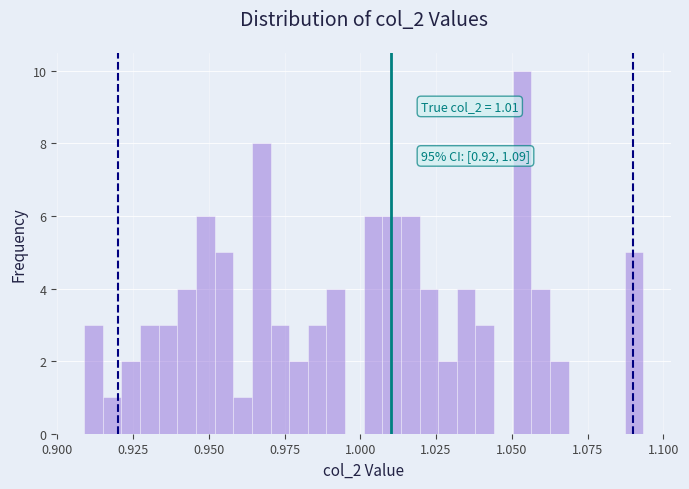

Around what value on the x-axis is the tallest bar? Give the approximate position of its centre, as read against the axis.

1.055